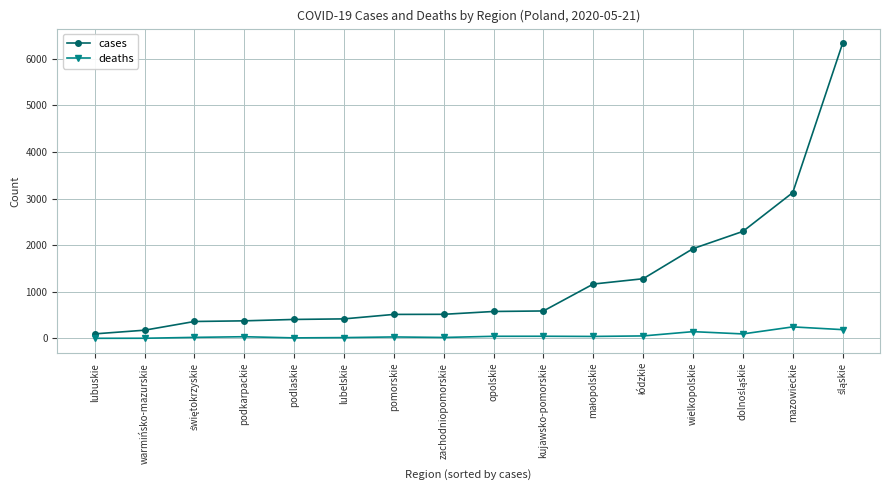

True or false: deaths and cases cross at least once.

False